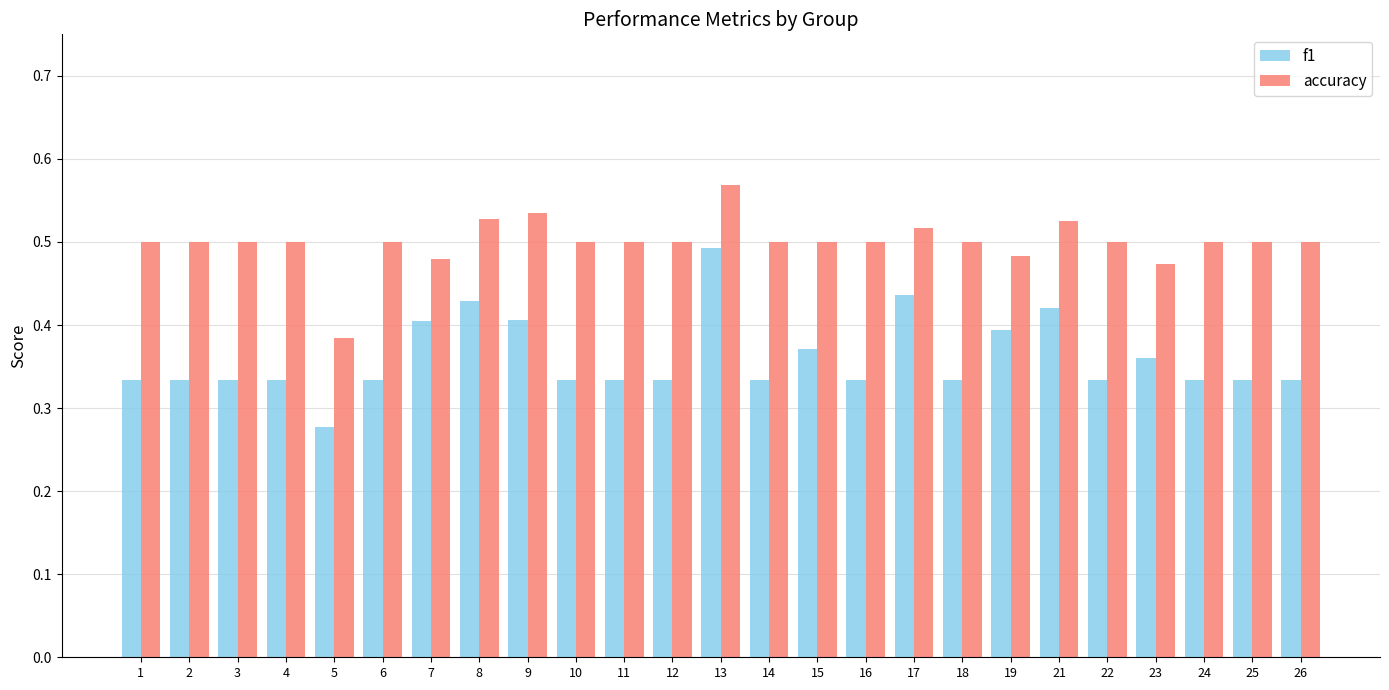

Which series has the widest spread of values?

f1